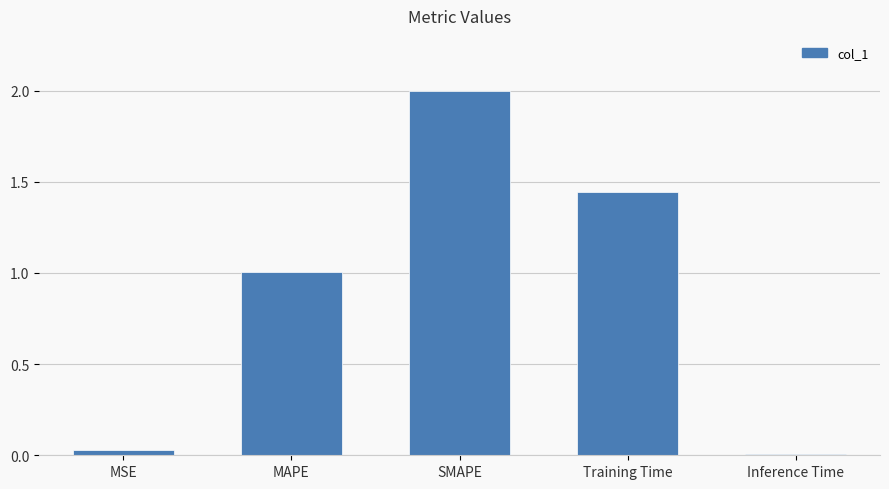

What is the average value?

0.9